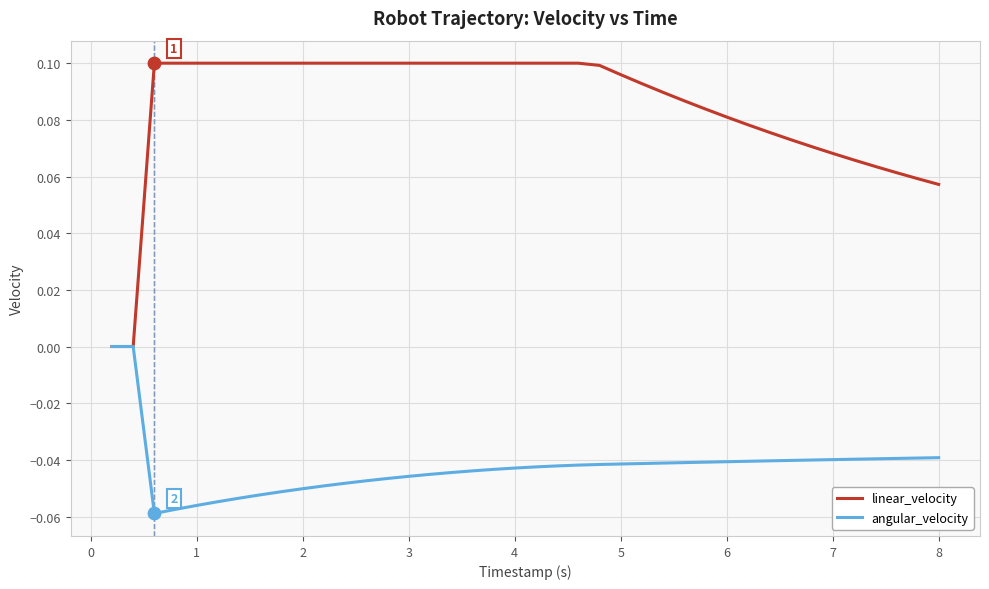

Which series has the largest total across all categories?

linear_velocity